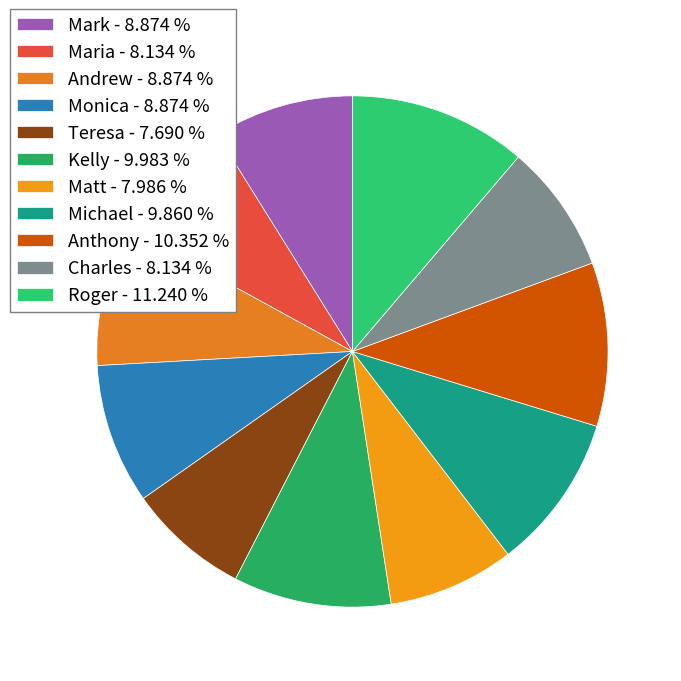

How many slices are in this pie chart?

11